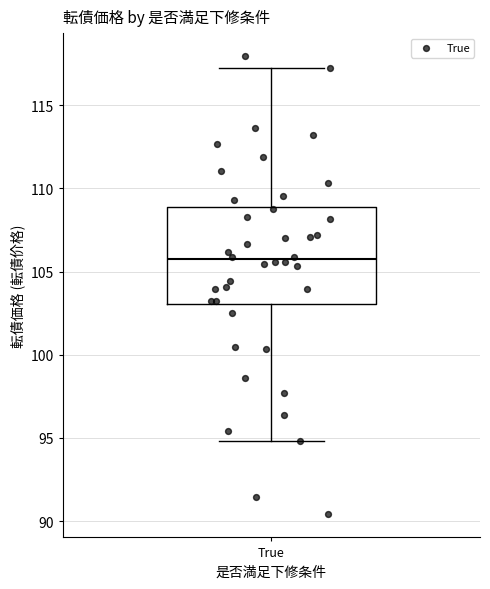

Read this box plot against the y-axis: the position of the median line, the range covered by the box, and the ends of both whiskers. The values are not printed on the chart, so give them approximately, as read against the axis.

median 105.5, box 103.0 to 109.0, whiskers 95.0 to 117.0